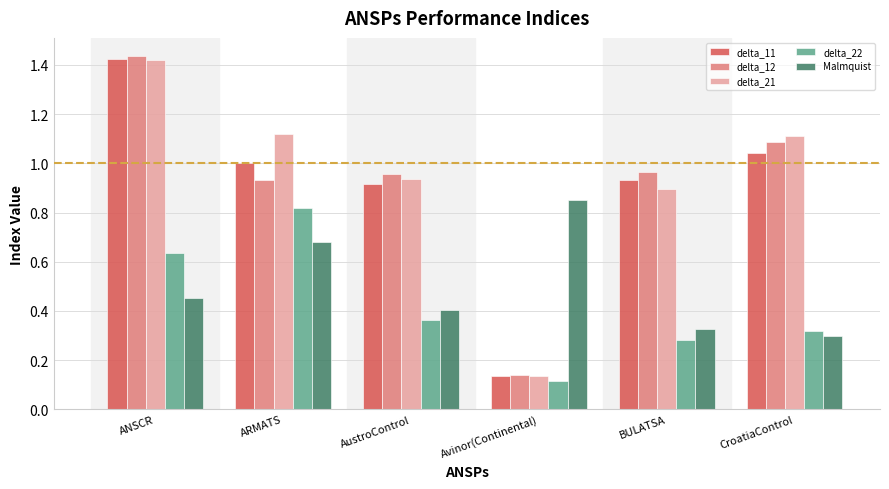

Which series has the largest total across all categories?

delta_21